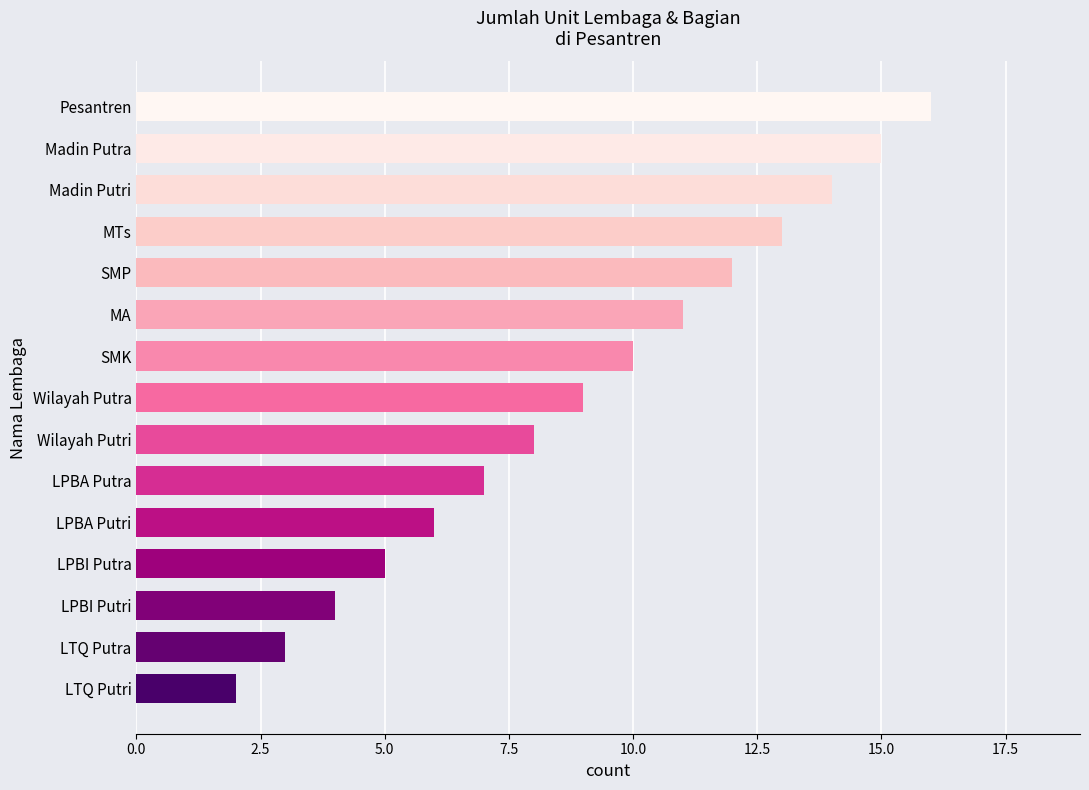

Approximately how many times larger is the value at LPBA Putri compared to LTQ Putra?

2.0